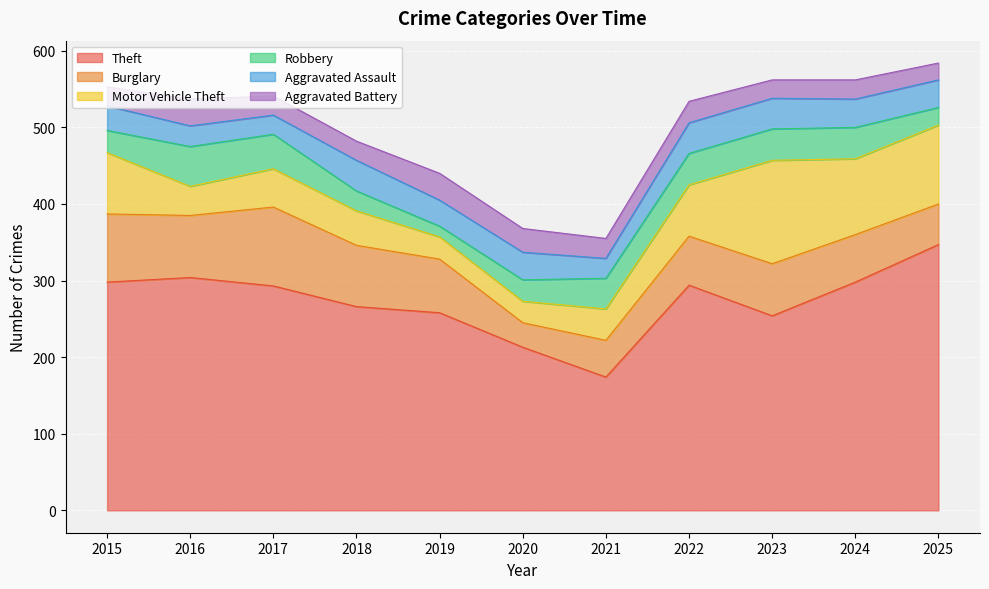

Count the number of categories in the chart.

11